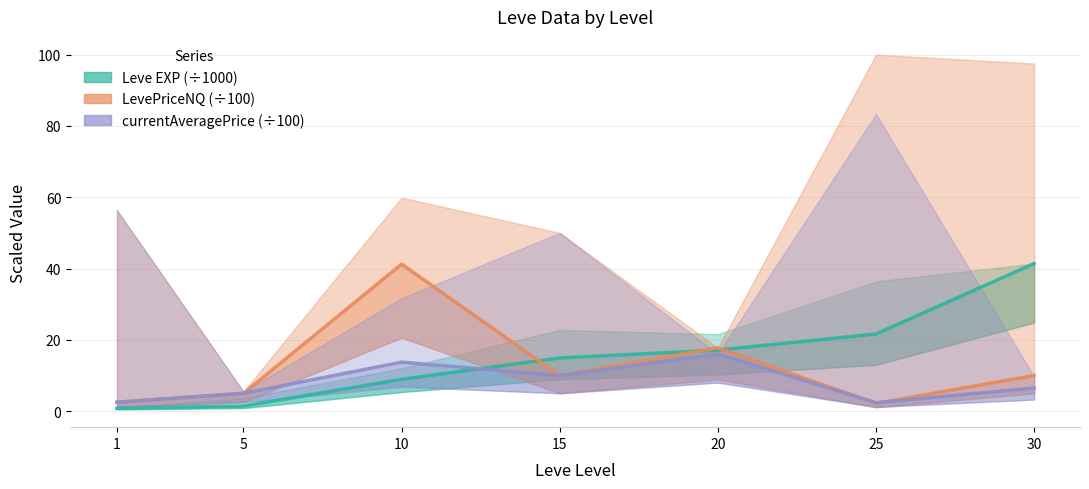

Which label corresponds to the largest value in the chart?

30